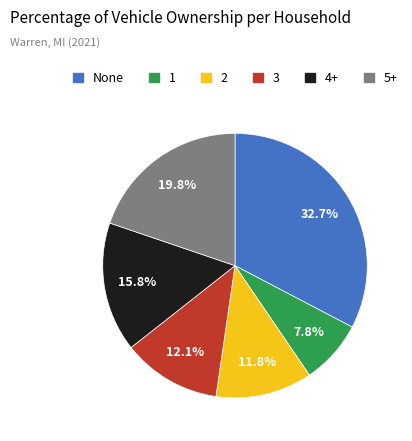

How many segments does this pie chart have?

6